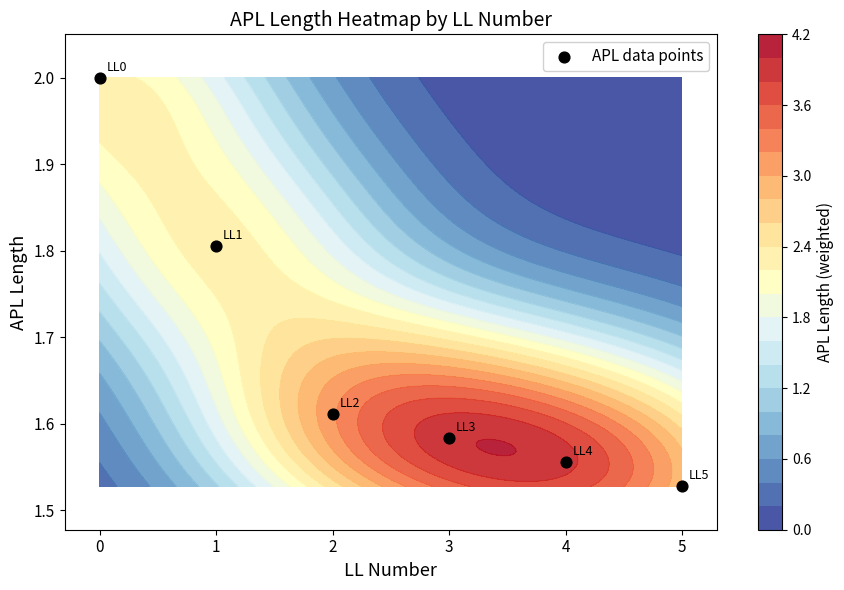

Count the values in the range 1 to 2.

6